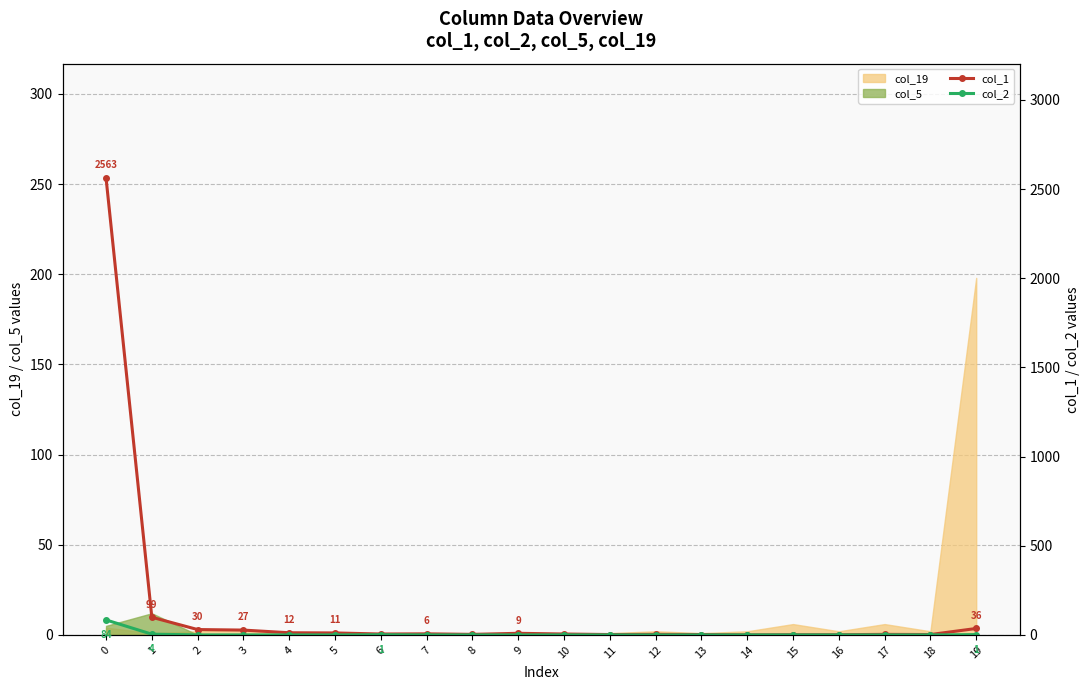

Which label corresponds to the smallest value in the chart?

14